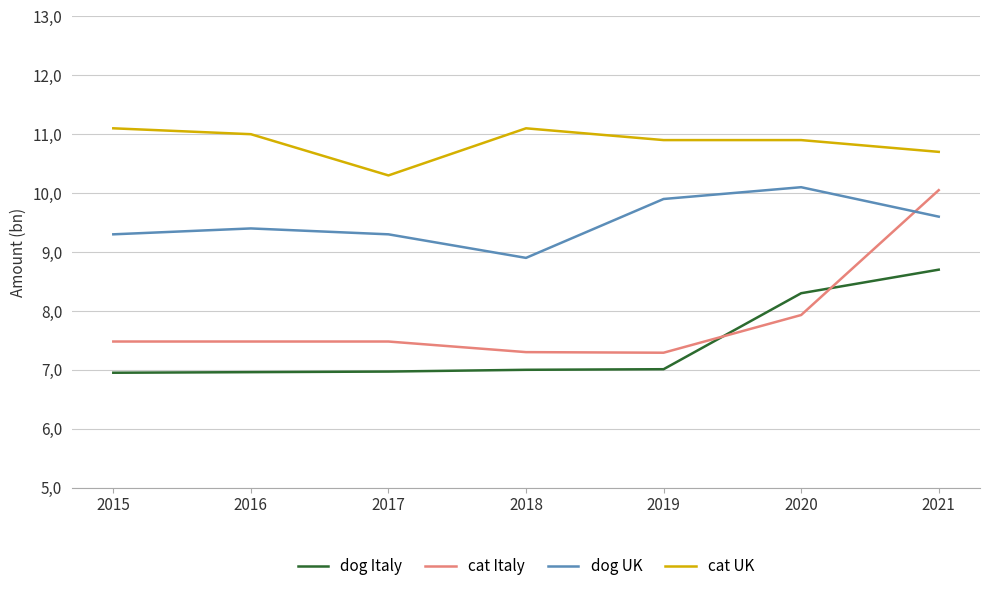

The value of dog UK at 2015 is 9.3. True or false?

True